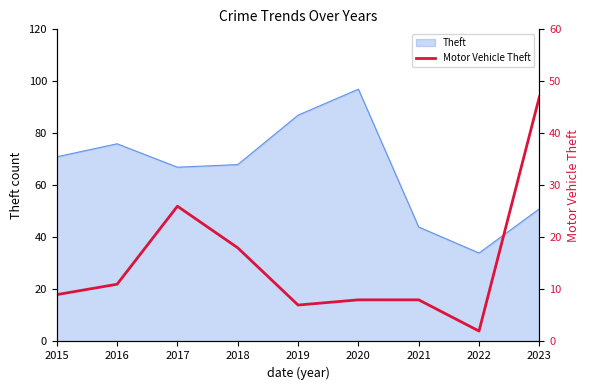

How many lines are shown in the chart?

1